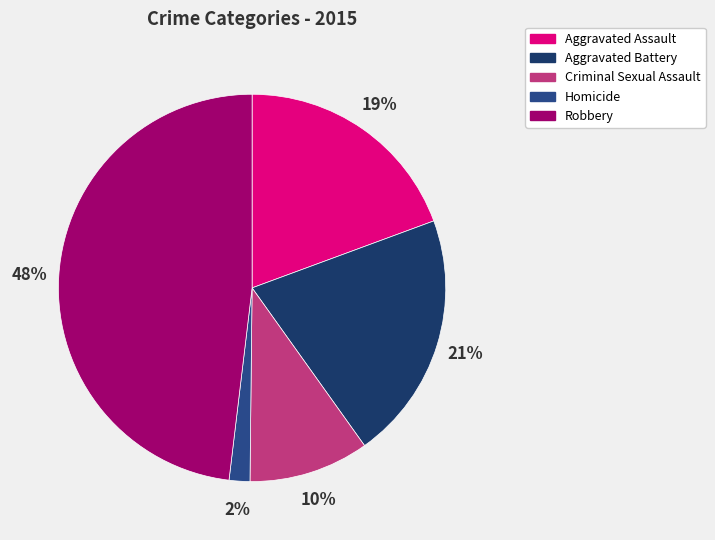

Which slice is the smallest?

Homicide